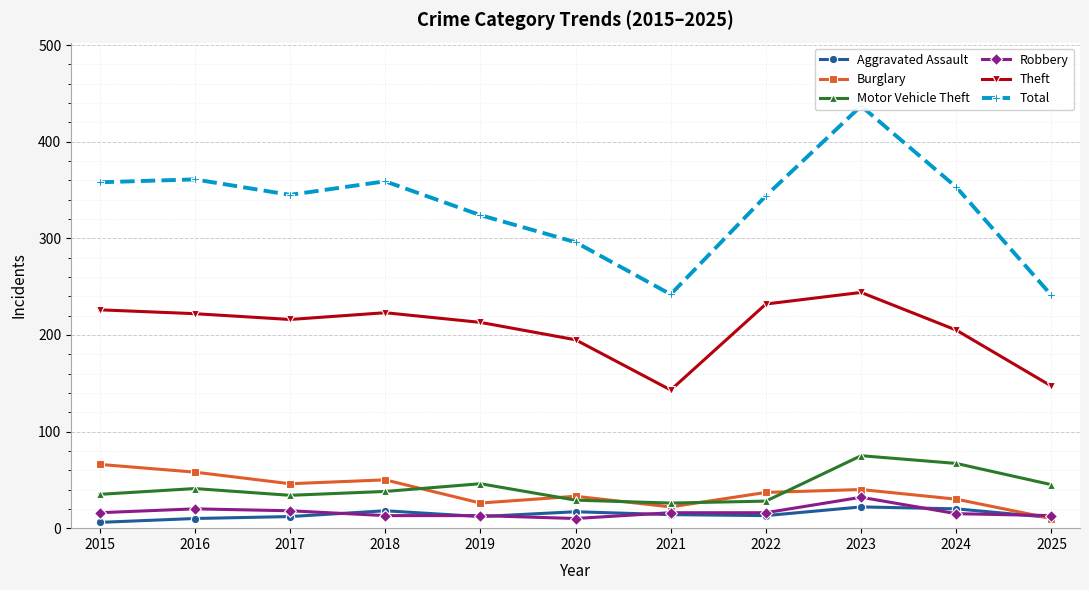

At which category does the chart reach its minimum across all series?

2015